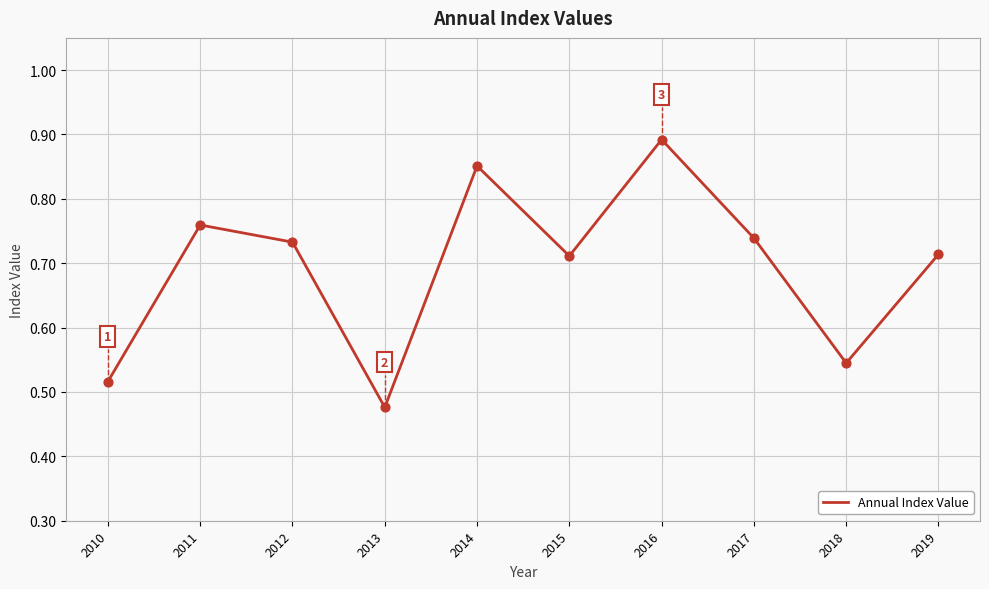

What is the change in value from 2016 to 2017?

-0.2